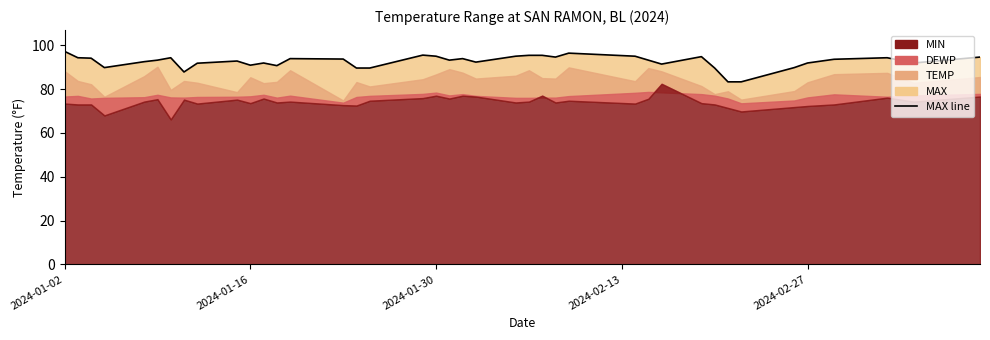

True or false: there are more than 1 points higher than both neighbors.

True